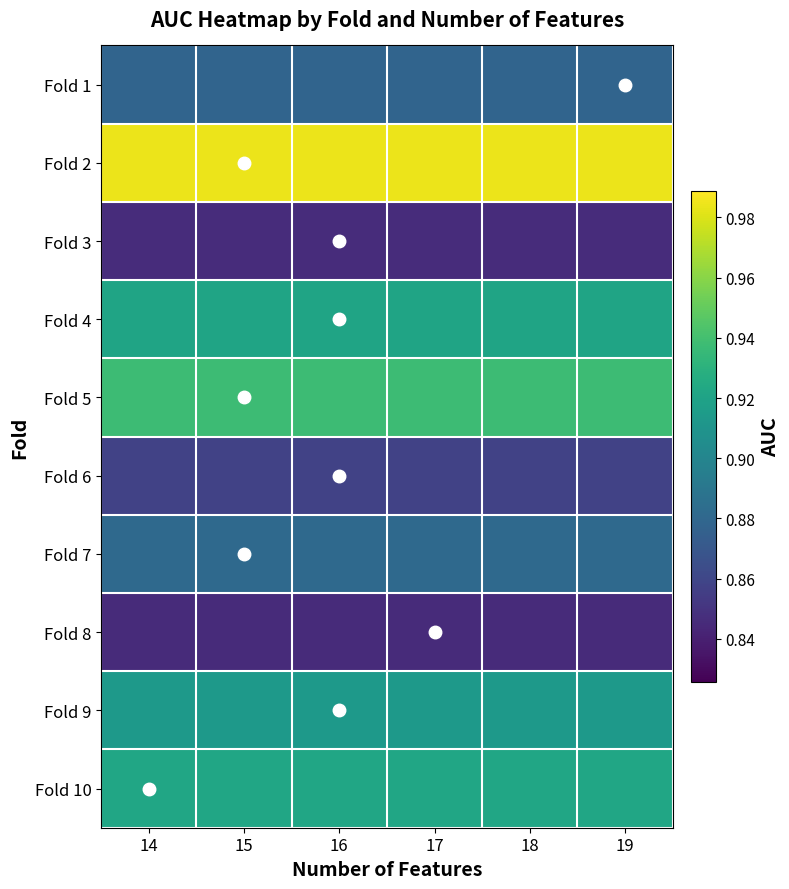

Between 17 and 16, which is larger?

17